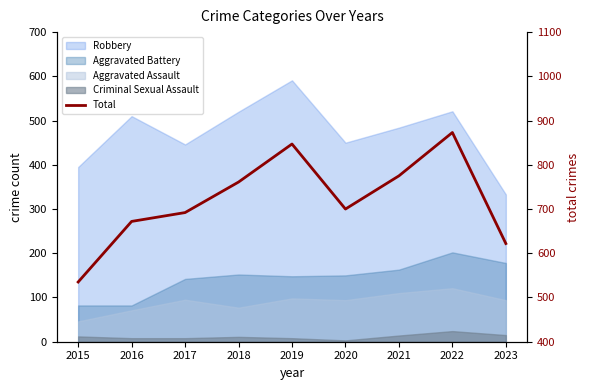

How many points are lower than both their immediate neighbors (excluding endpoints)?

1